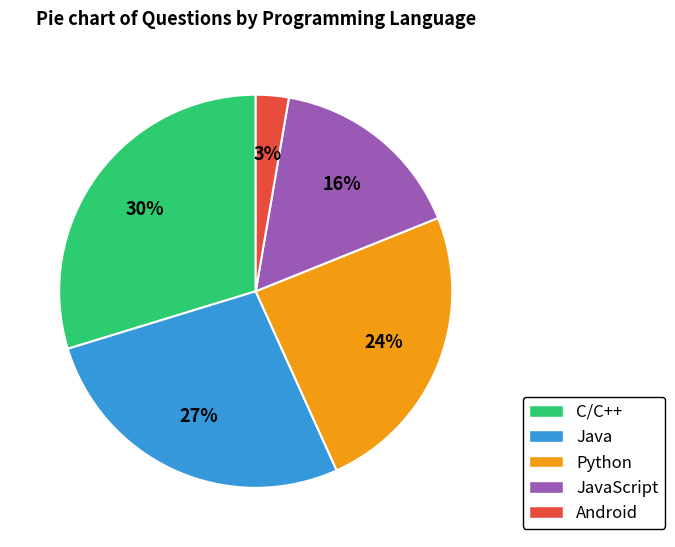

Does any single category account for the majority?

No